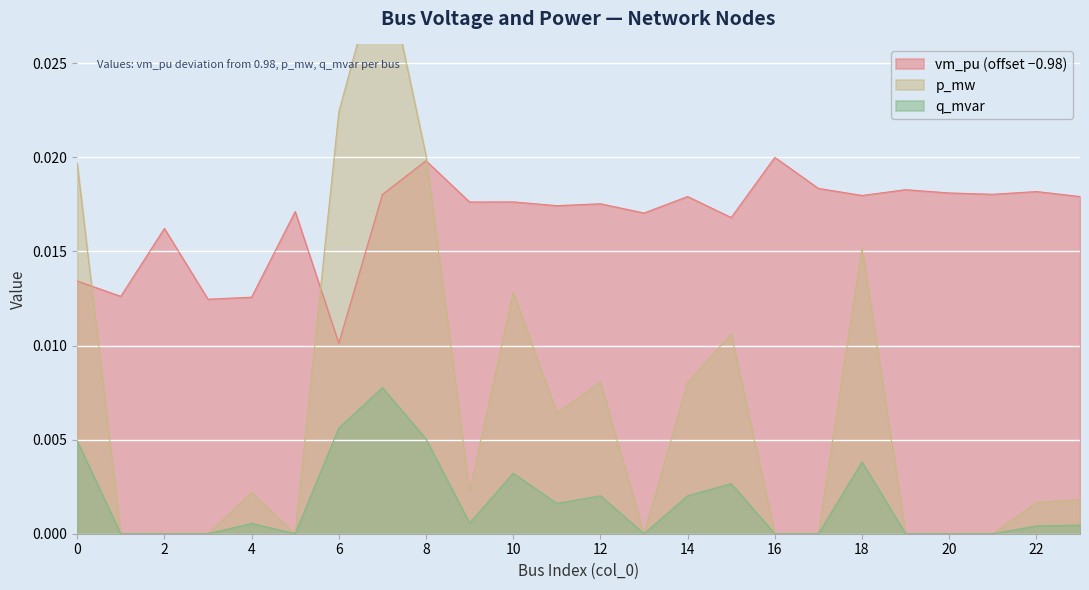

The q_mvar series shows 0.0 at 16. True or false?

True